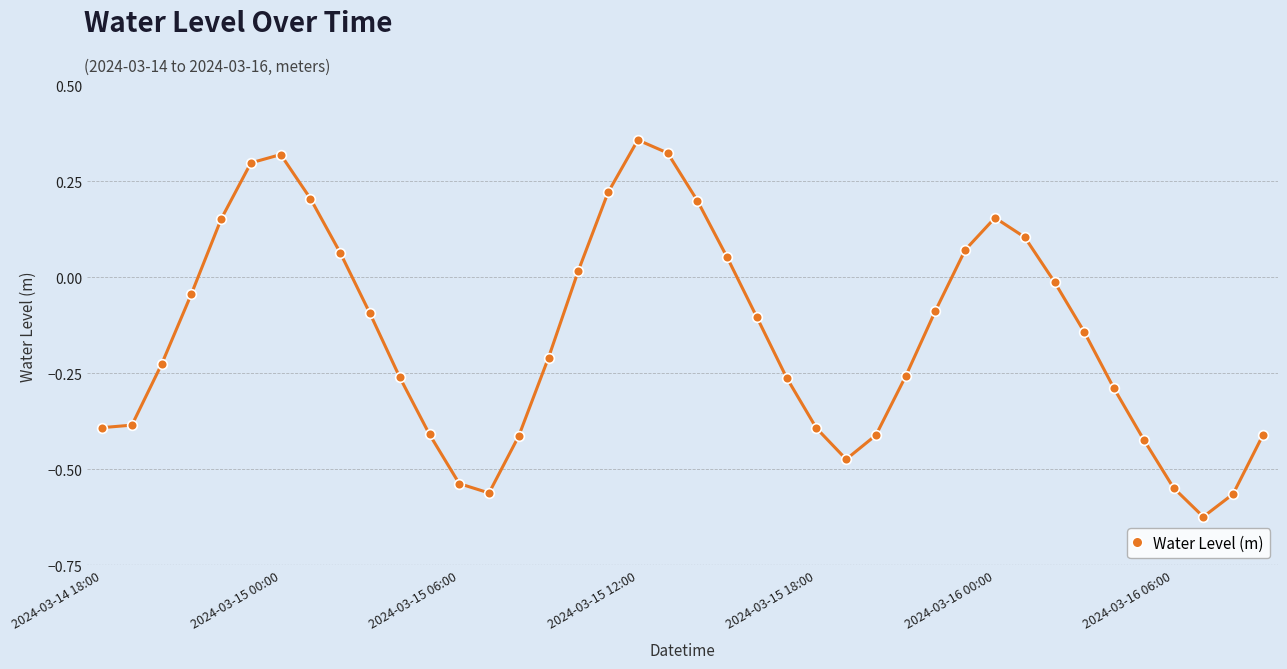

True or false: the data has more than 1 interior local peaks.

True